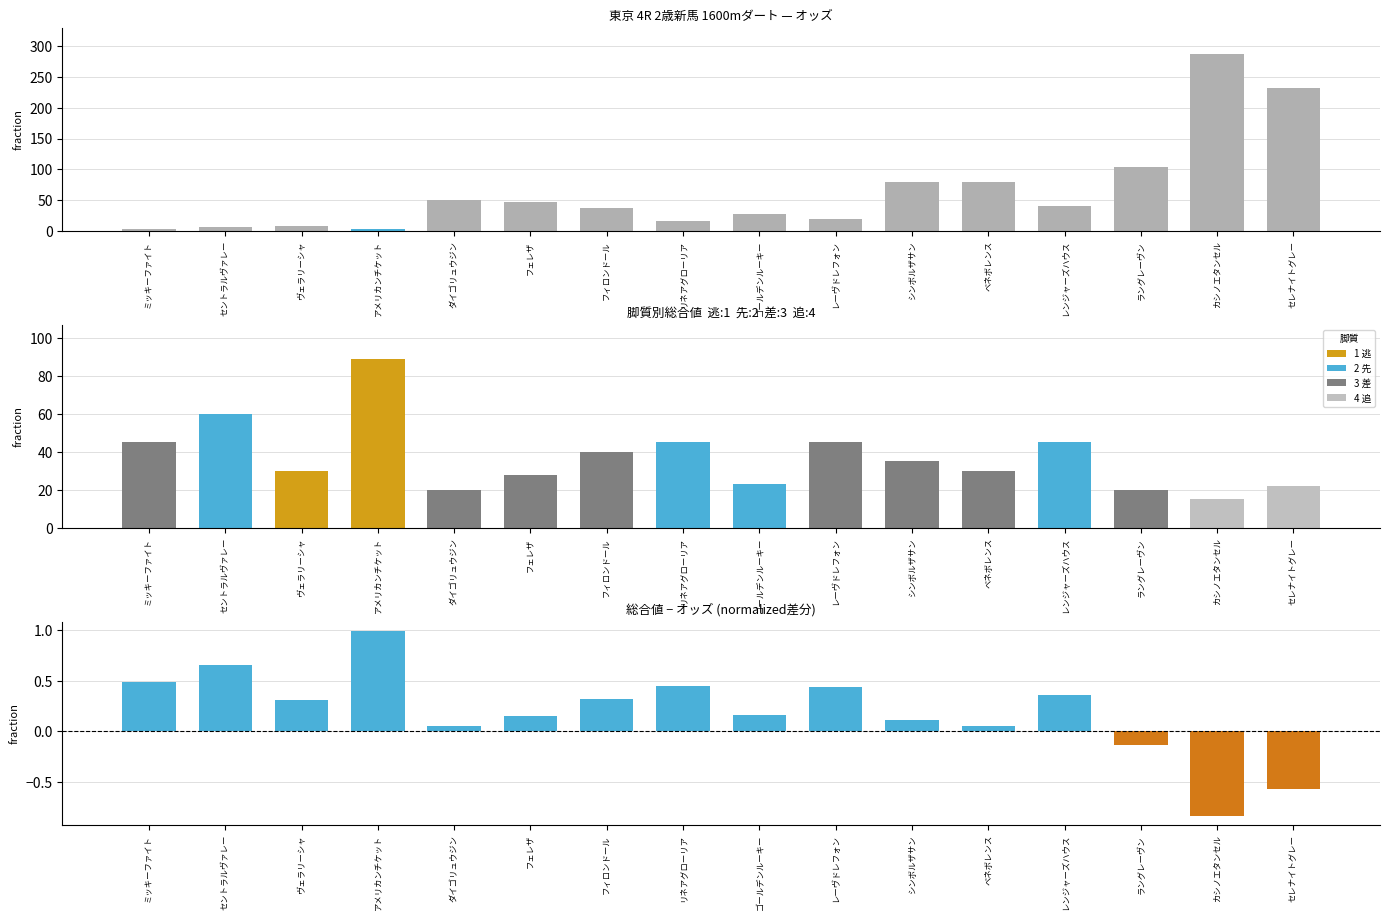

Does the chart contain stacked bars?

No